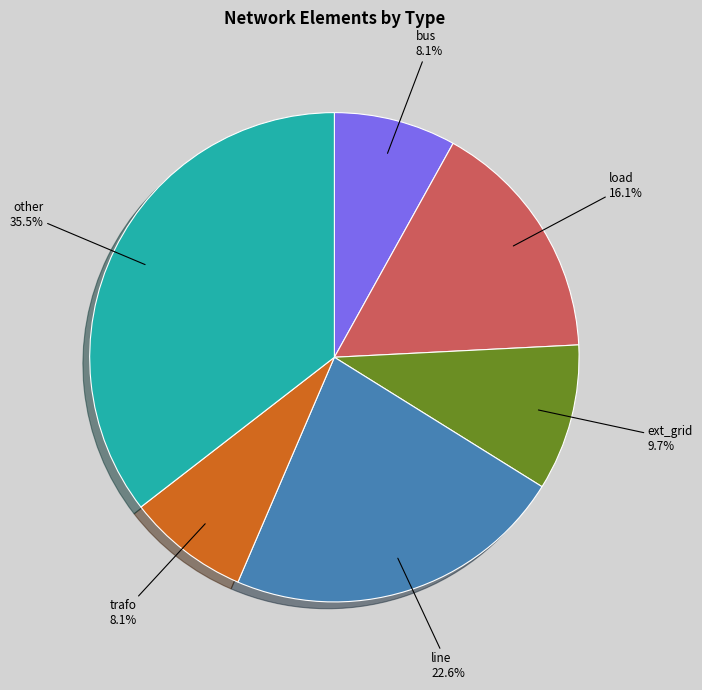

To the nearest percent, what portion does bus represent?

8%